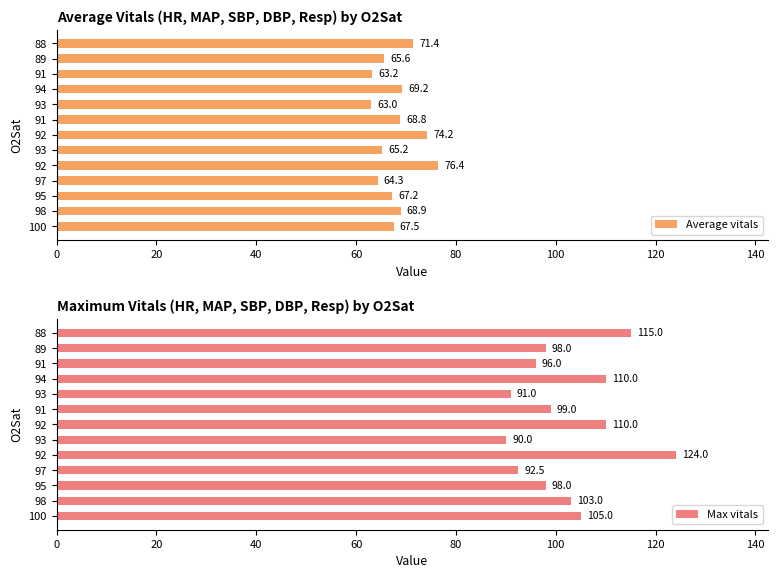

How many bars are there in total?

26